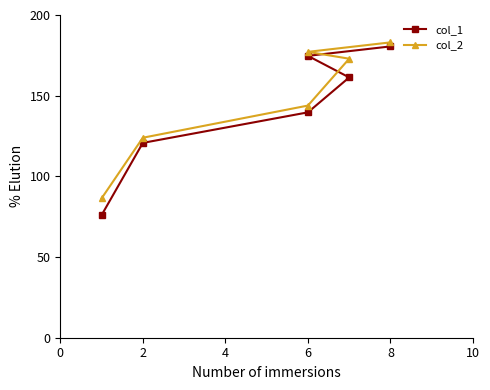

What is the average value of the col_2 series?

147.9